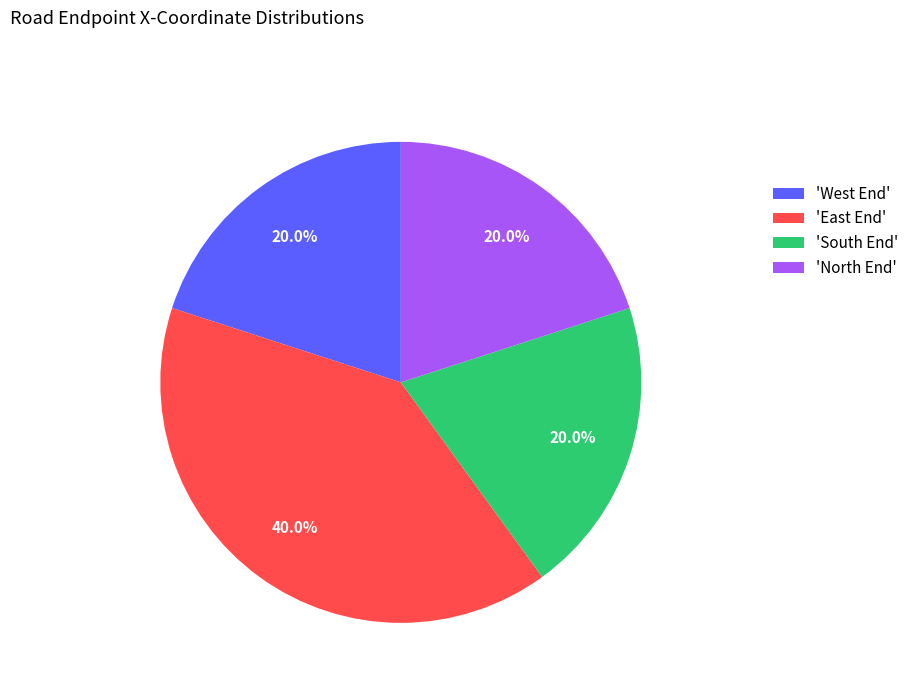

What is the total percentage of 'North End' and 'South End'?

40.0%